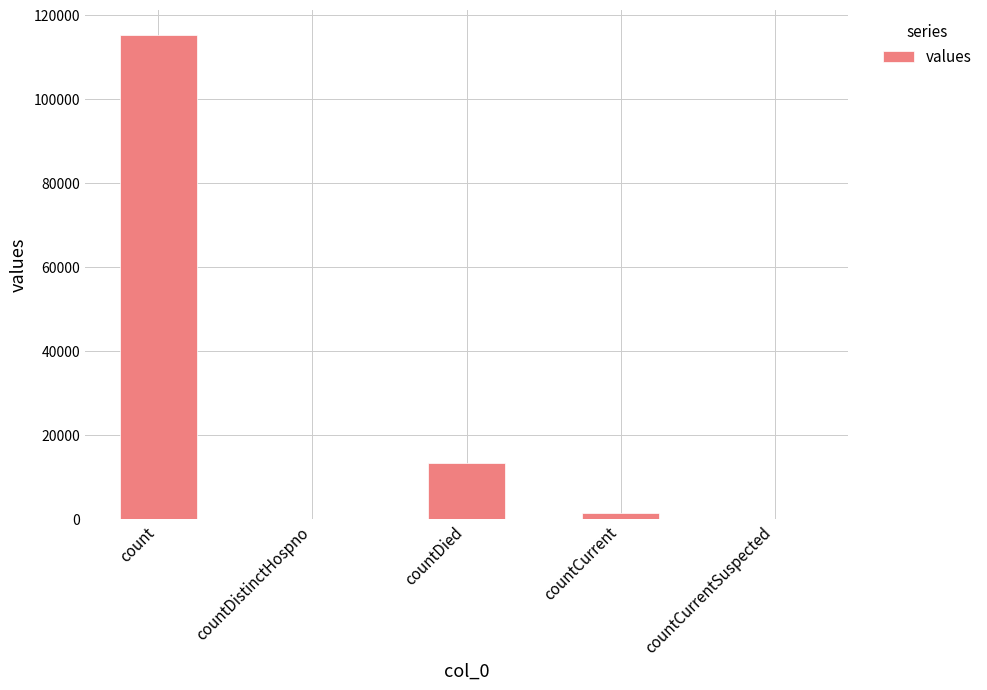

The value at count is 115379. True or false?

True